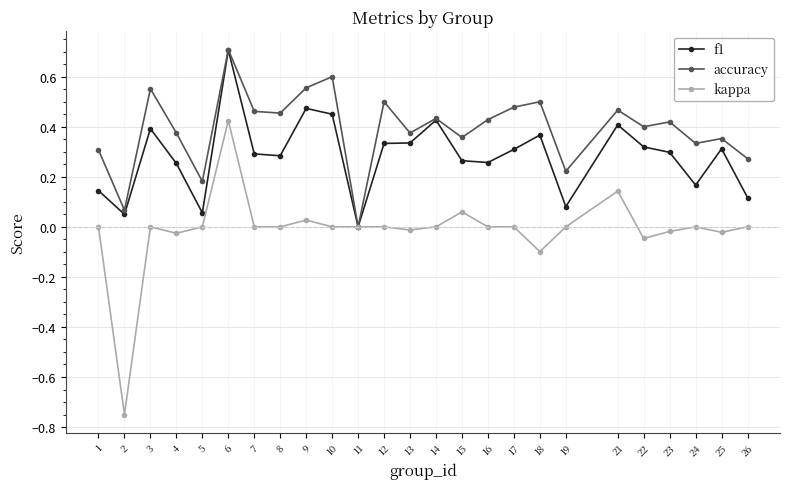

What are all the series names shown in the legend?

f1, accuracy, kappa